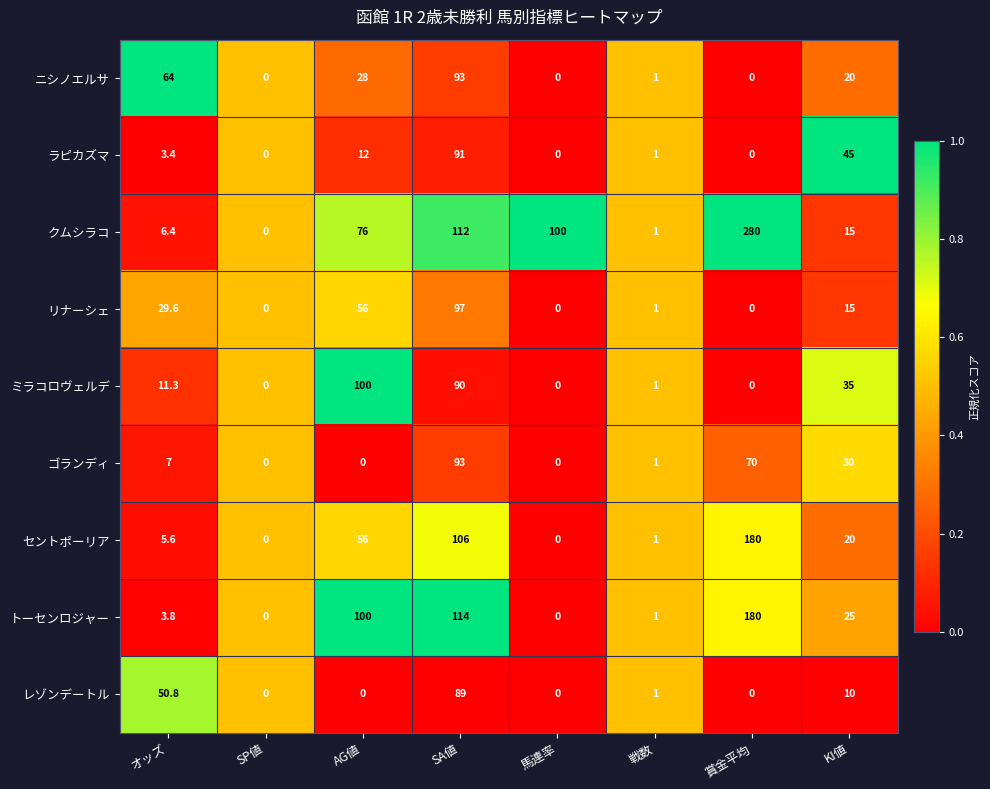

What is the difference between the second highest and minimum values in the ニシノエルサ series?

64.0